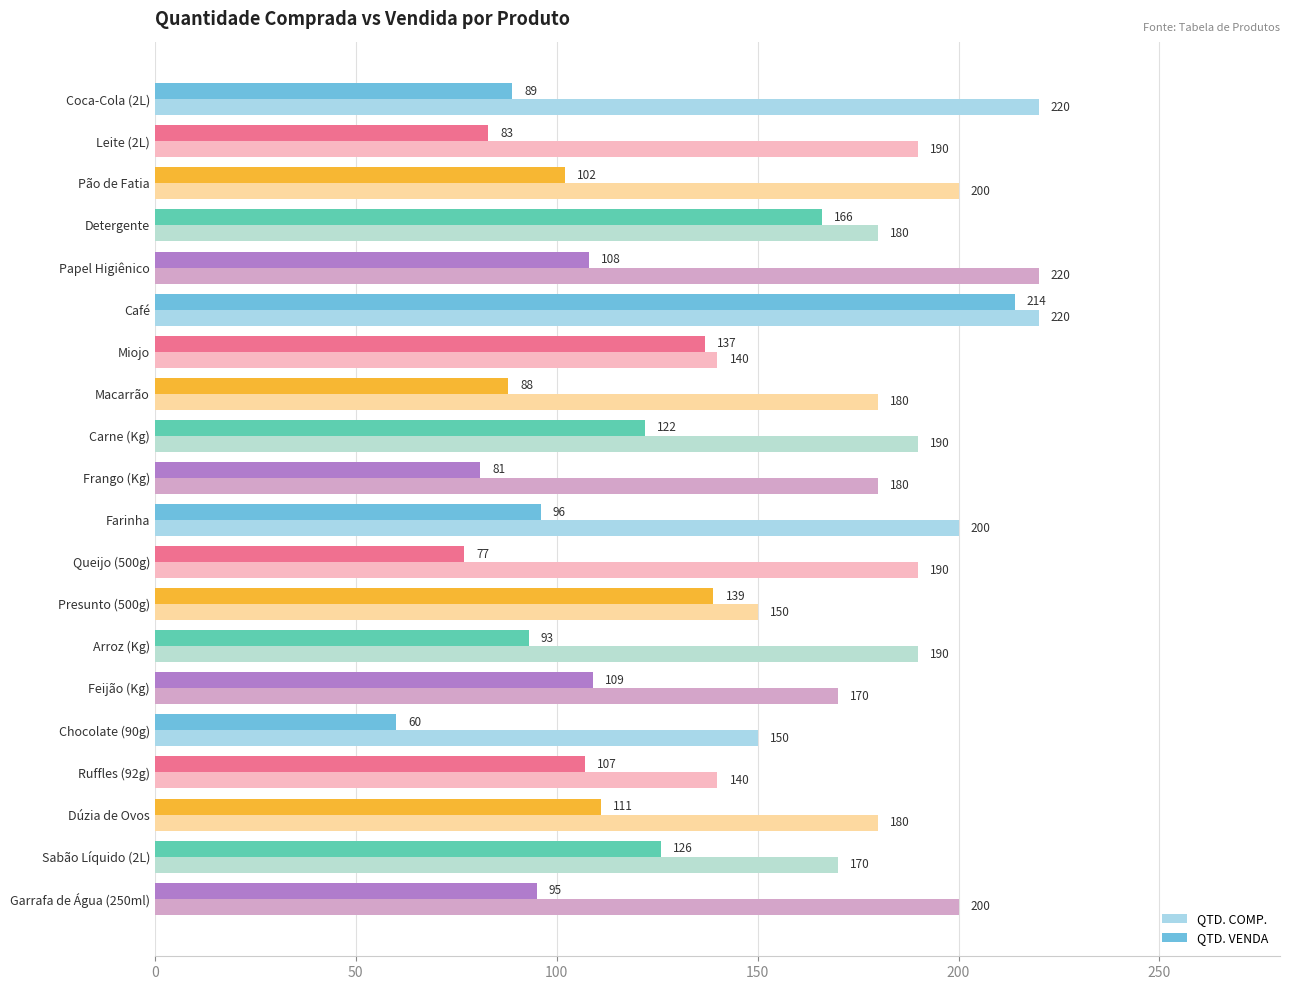

How many categories are shown in the chart?

20